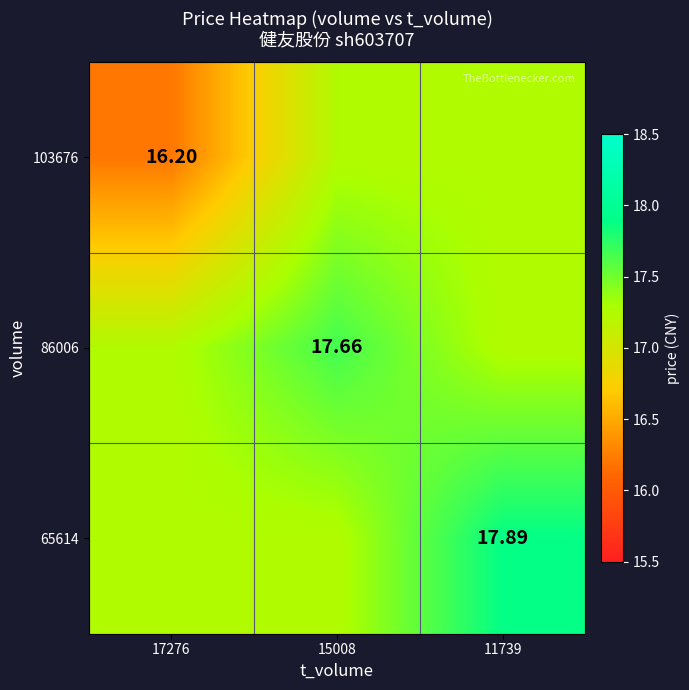

At how many categories does at least one series exceed 16?

3